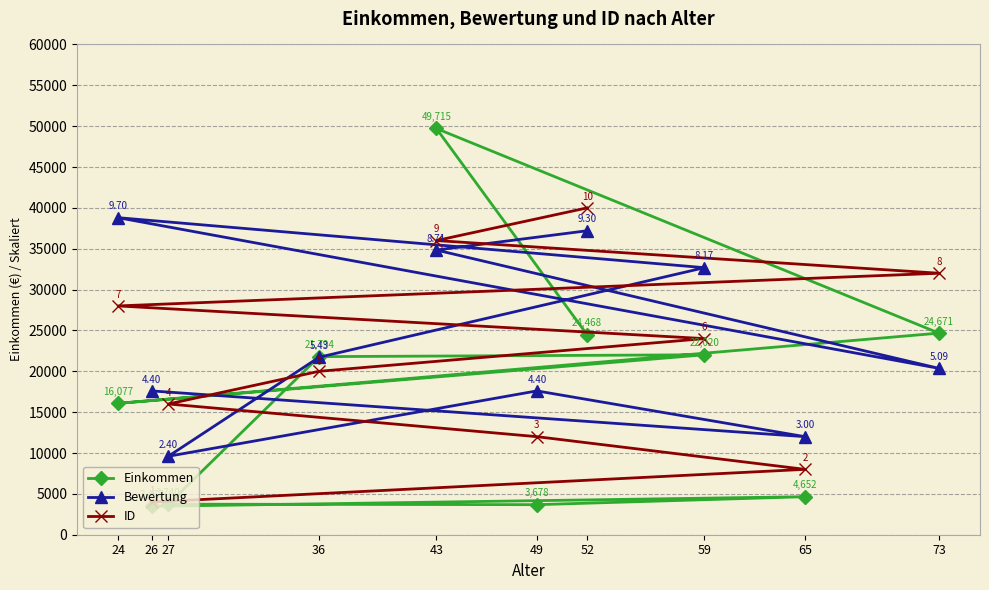

Count the number of data series in this chart.

3